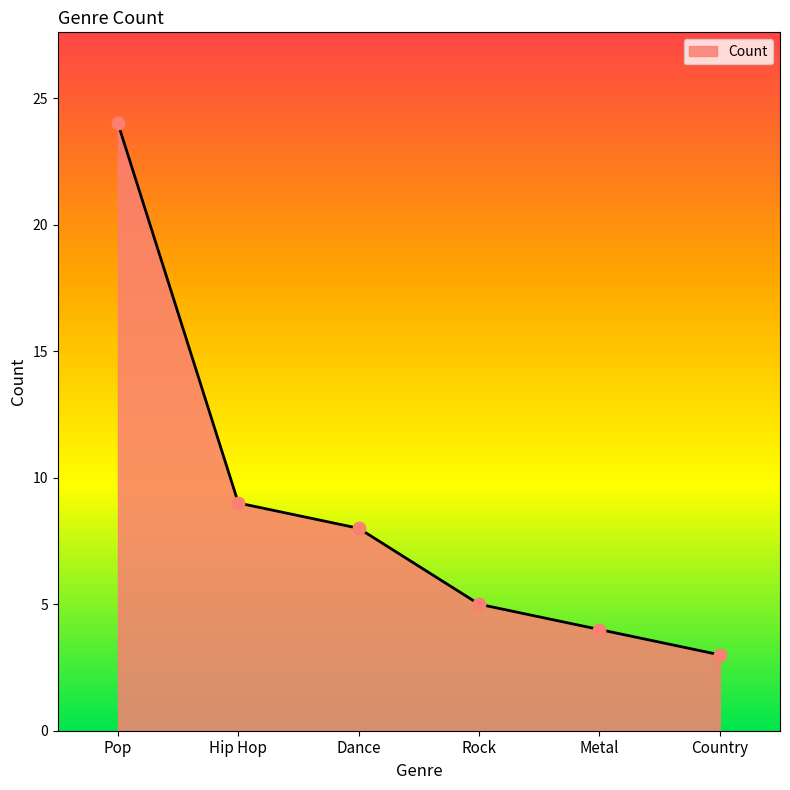

Approximately how many times larger is the value at Country compared to Rock?

0.6